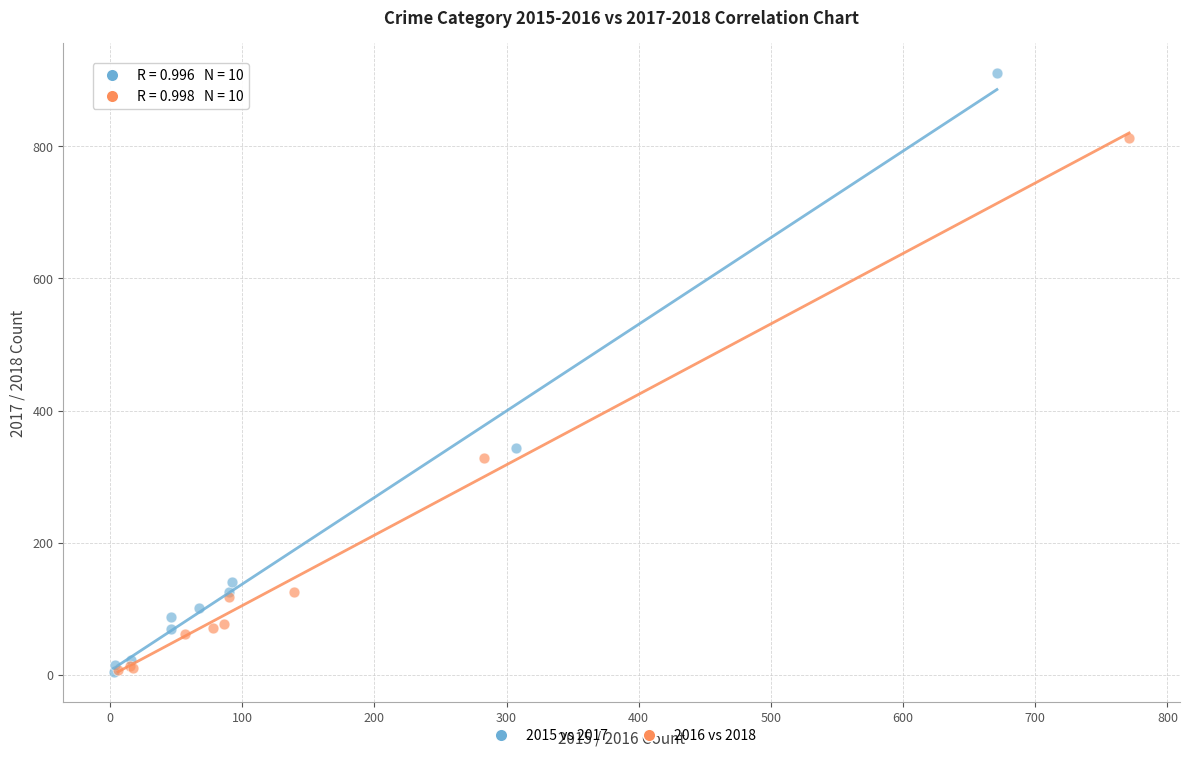

Which series contains the highest Y value?

2015 vs 2017